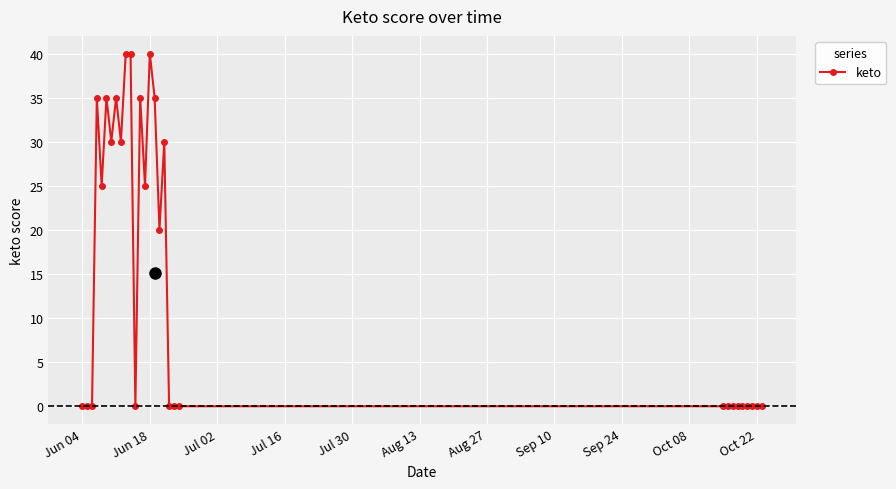

What is the value of the 14th point from the left?

25